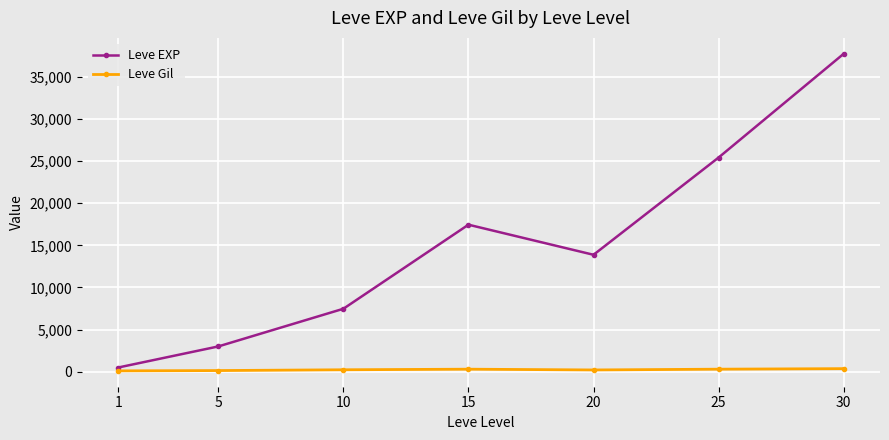

The value of Leve Gil at 30 is 375.2. True or false?

True